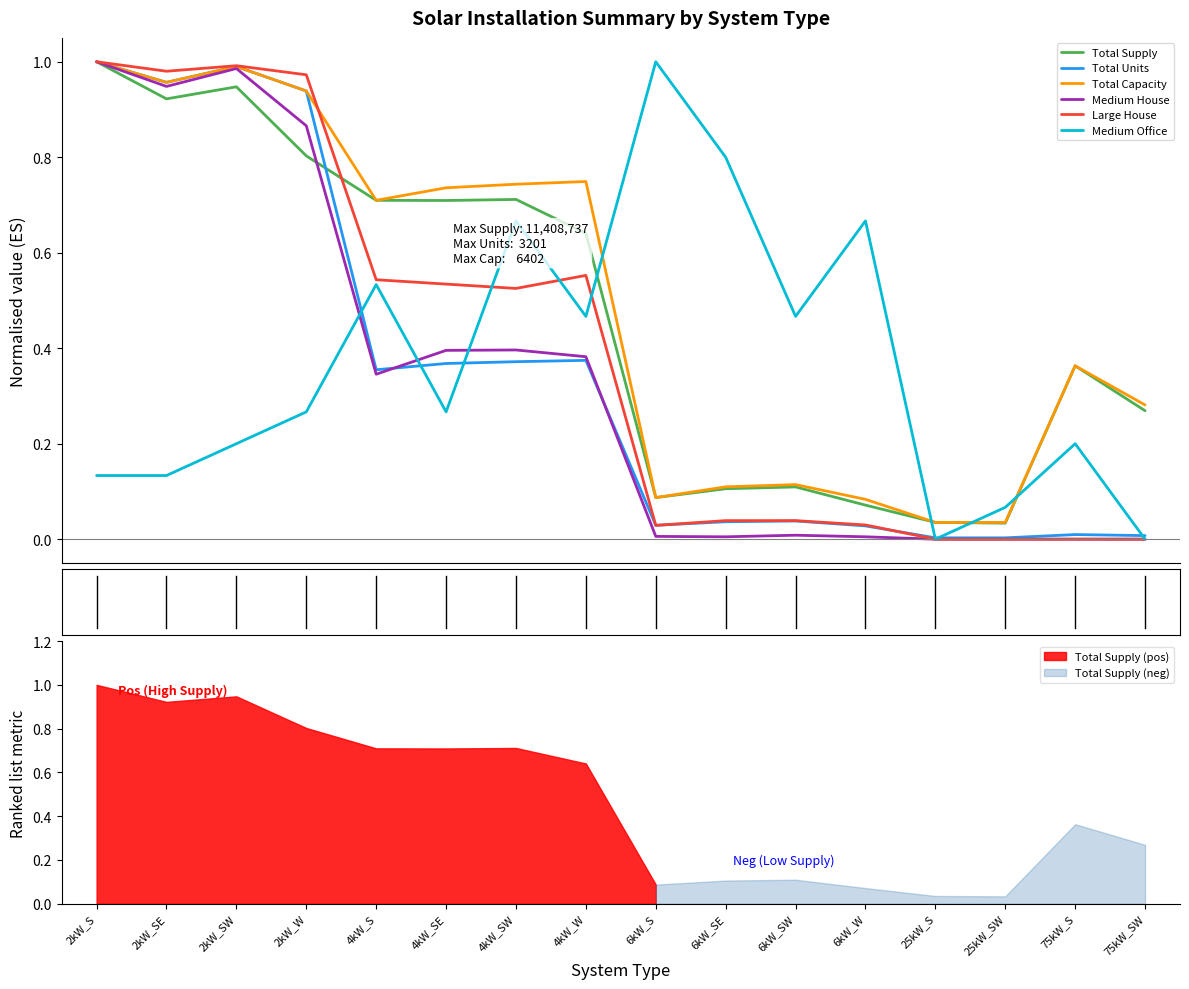

True or false: Medium House and Medium Office intersect in this chart.

True